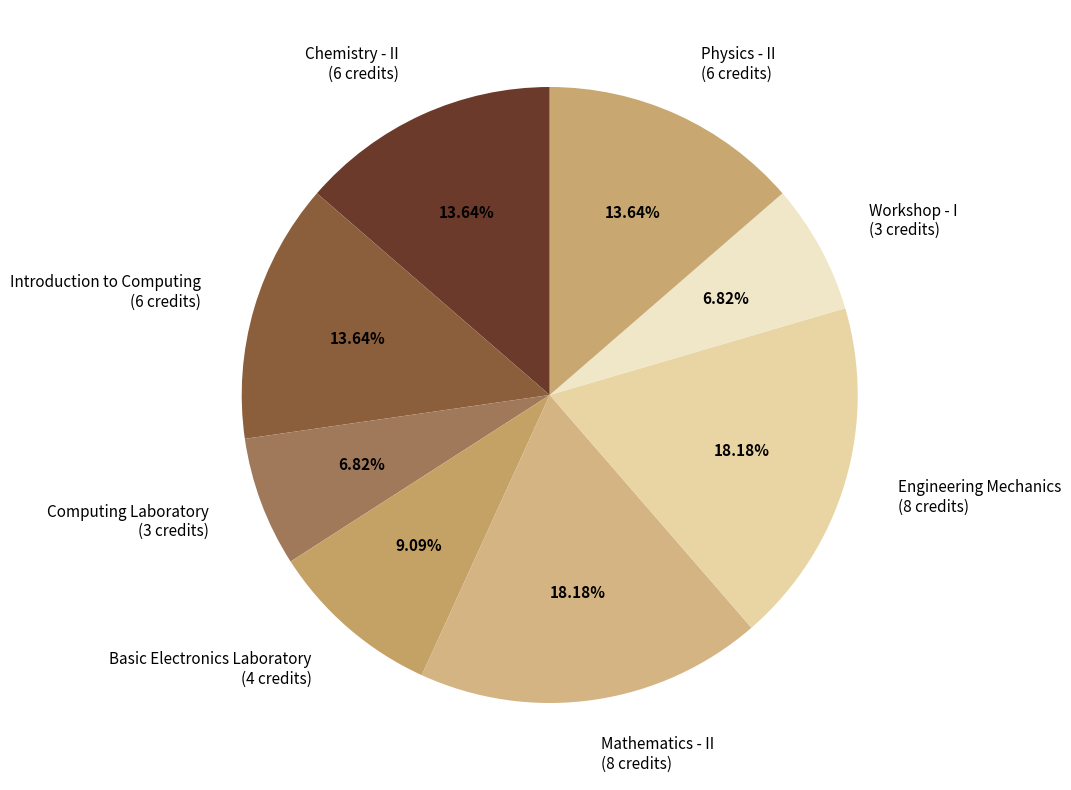

Does Basic Electronics Laboratory (4 credits) represent more than half of the total?

No